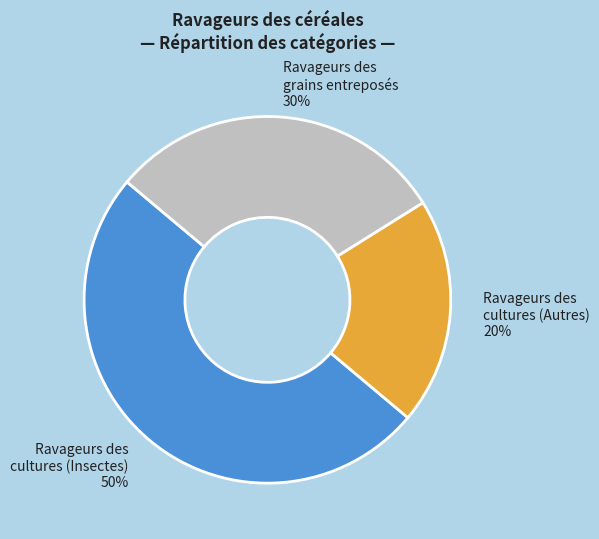

Is it true that Ravageurs des grains entreposés is 2% of the pie?

False